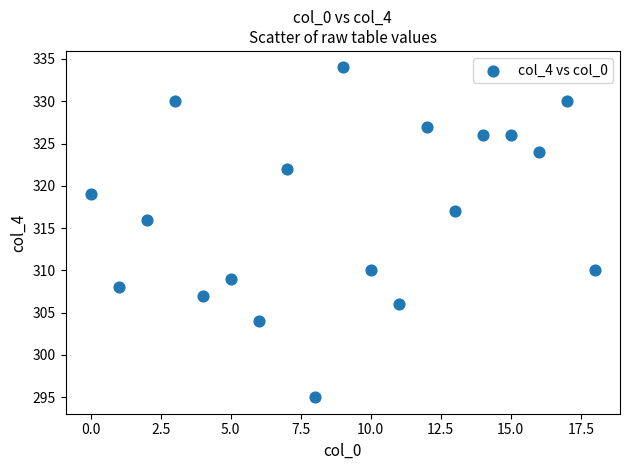

What Y value in the scatter plot is closest to 314?

316